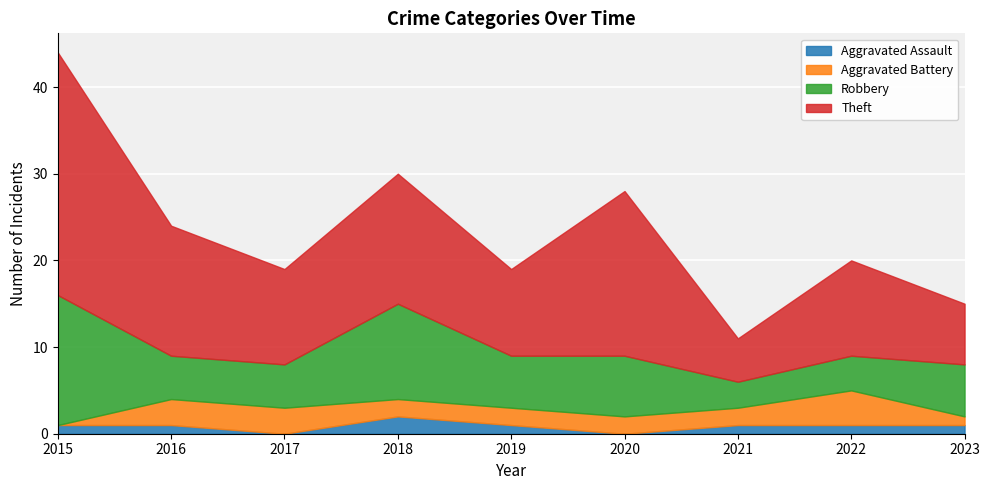

Count the Aggravated Assault values in the range 1 to 2.

7